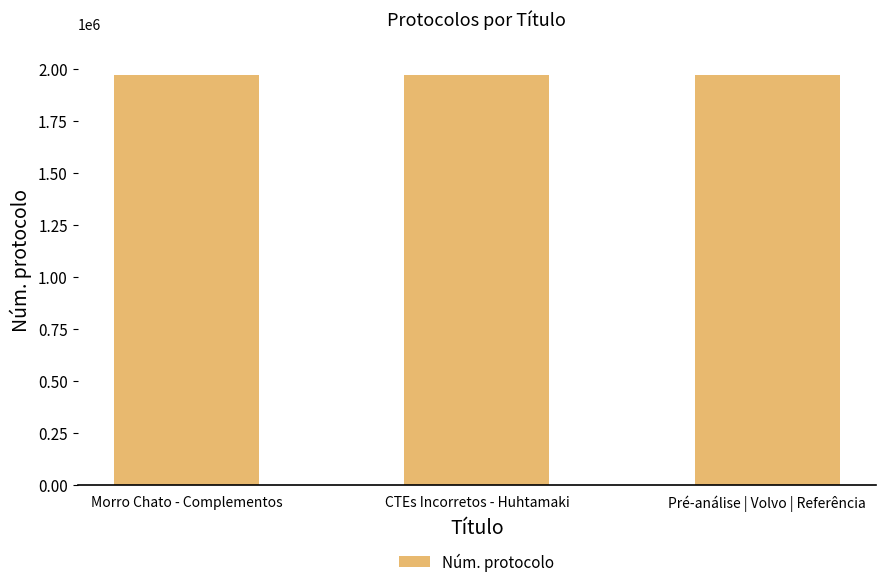

True or false: the data shows 1970974 at CTEs Incorretos - Huhtamaki.

True